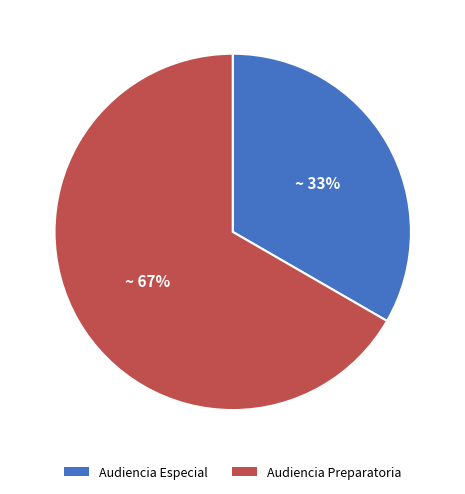

Rank the categories by value from lowest to highest.

Audiencia Especial, Audiencia Preparatoria